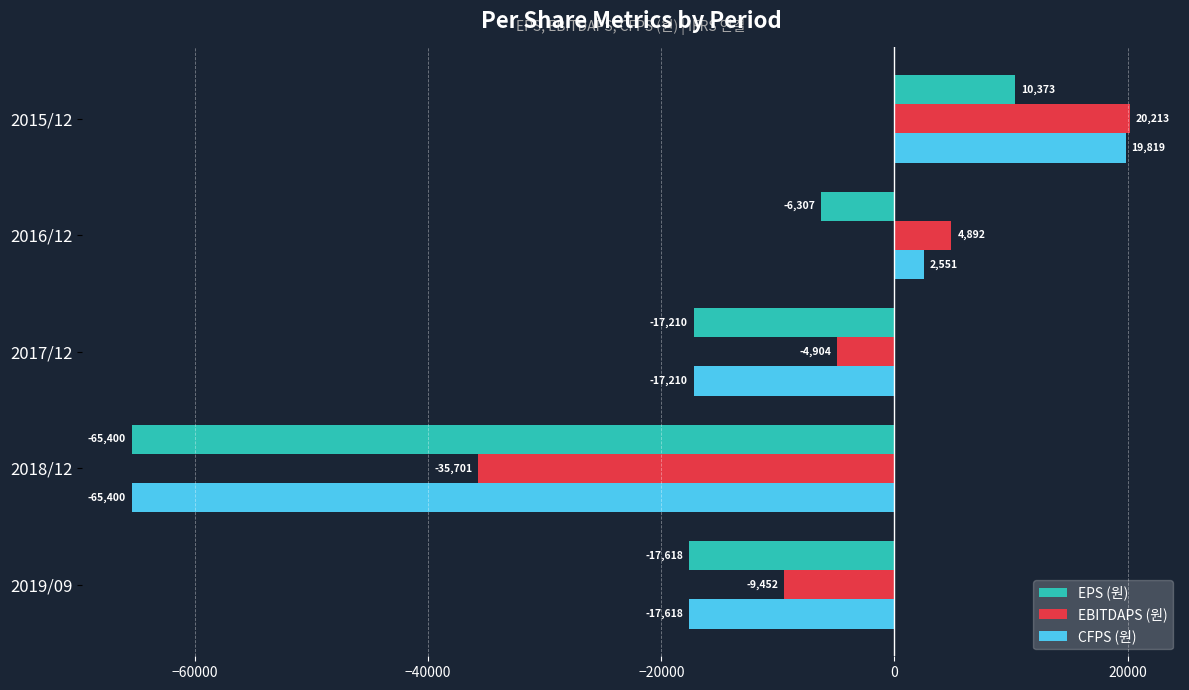

The EPS (원) series shows -29089 at 2019/09. True or false?

False